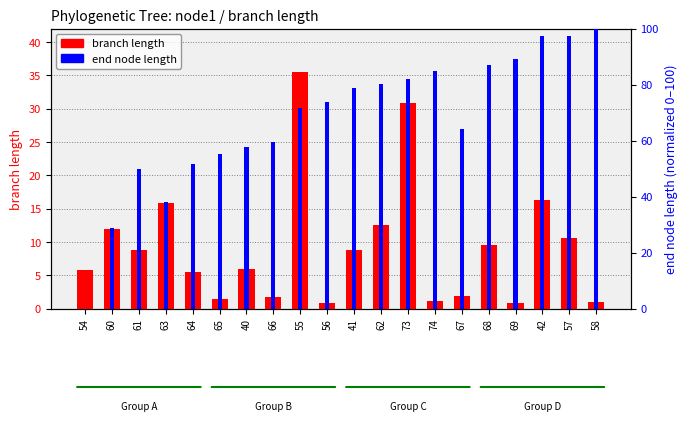

What is the label of the 3rd bar from the left?

61